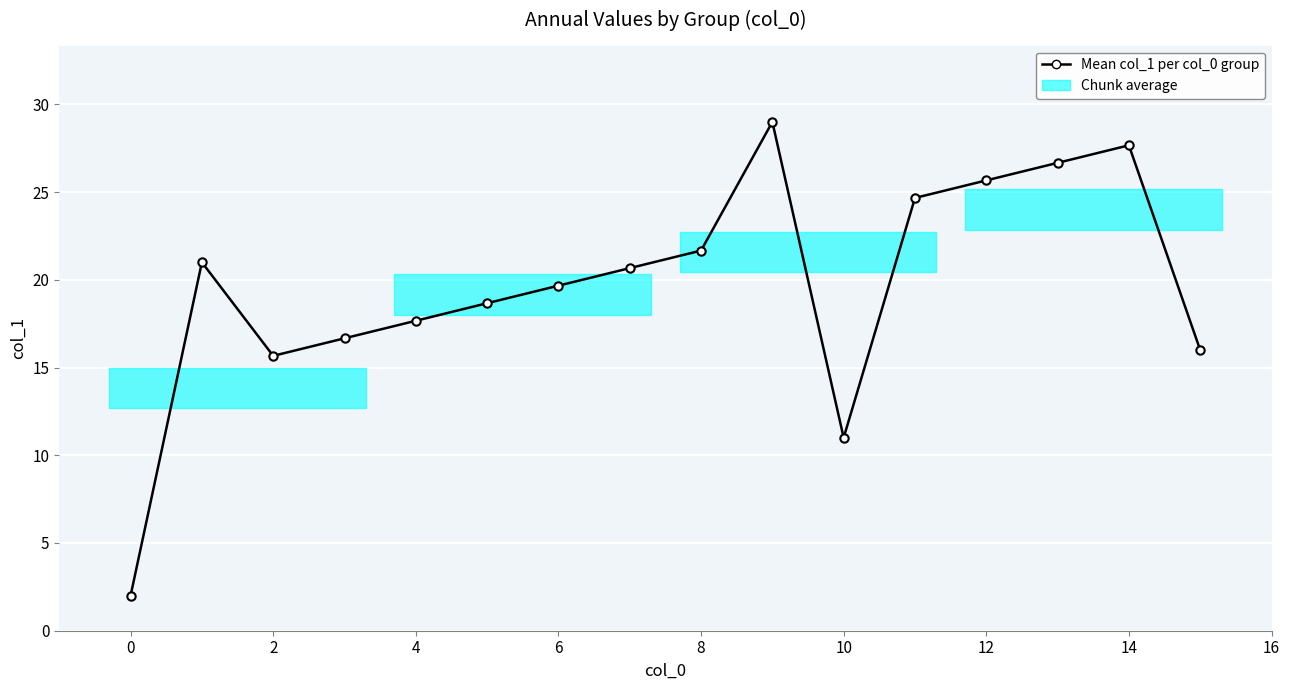

How many series are shown in this chart?

1